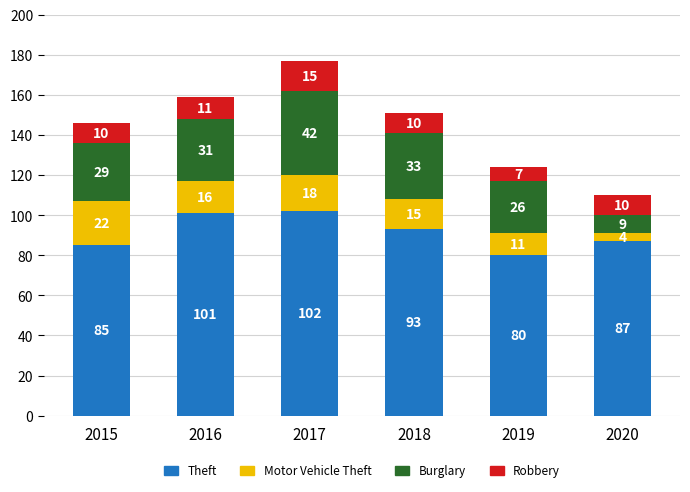

How many data points does each series have?

6